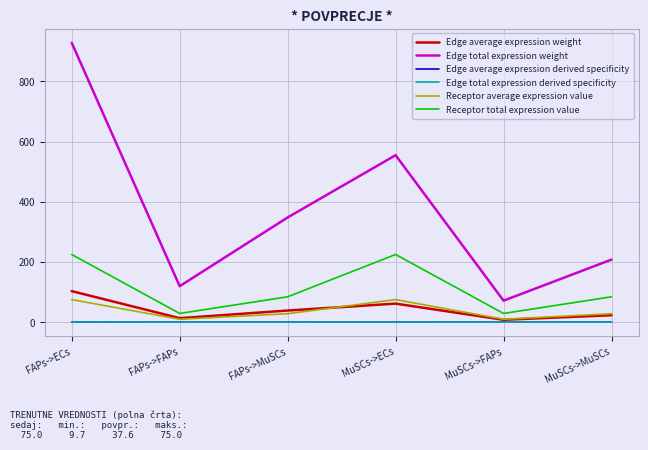

Is this an area chart (filled region under the line)?

No